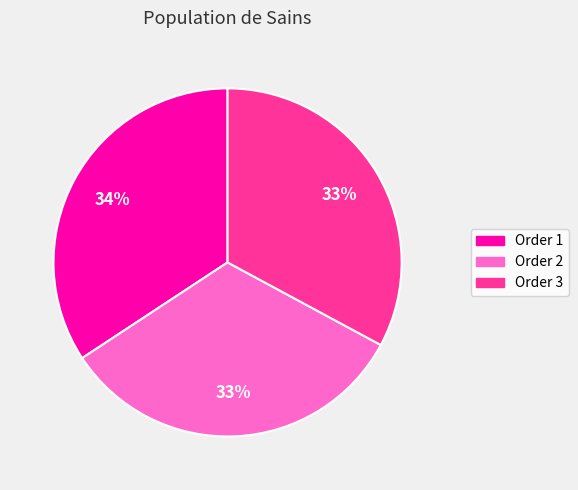

Does any single category account for the majority?

No